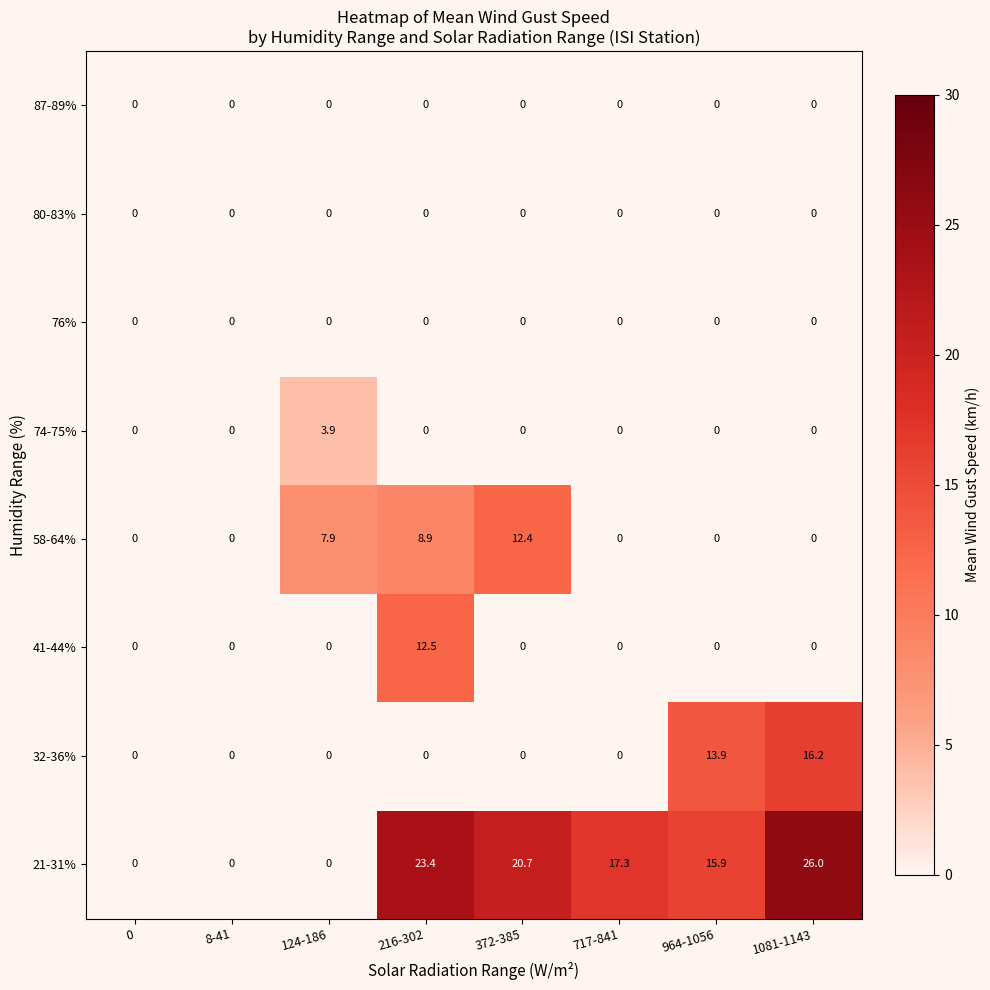

Which series has the widest spread of values?

21-31%